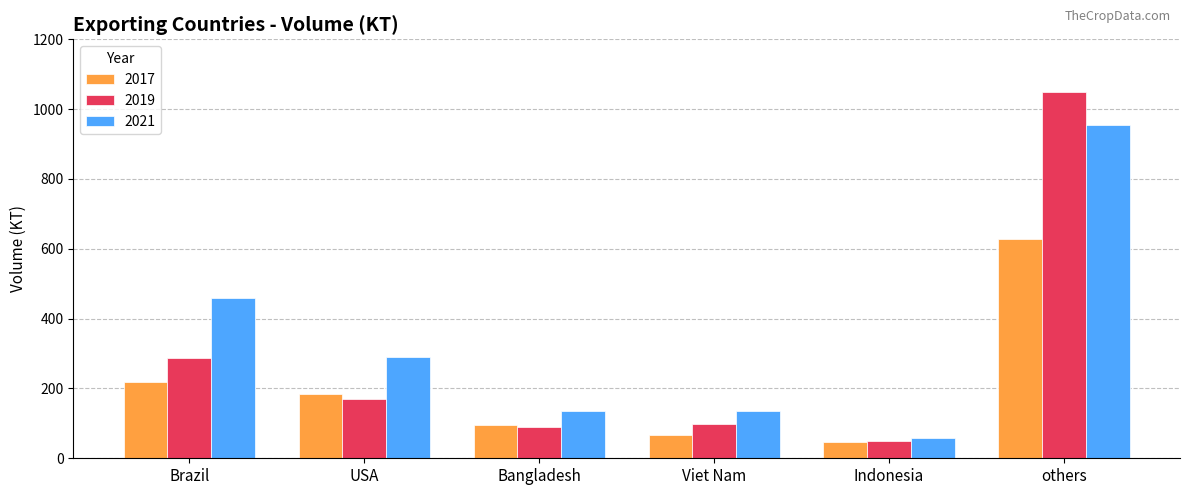

What is the difference between the highest and lowest values at others?

422.7